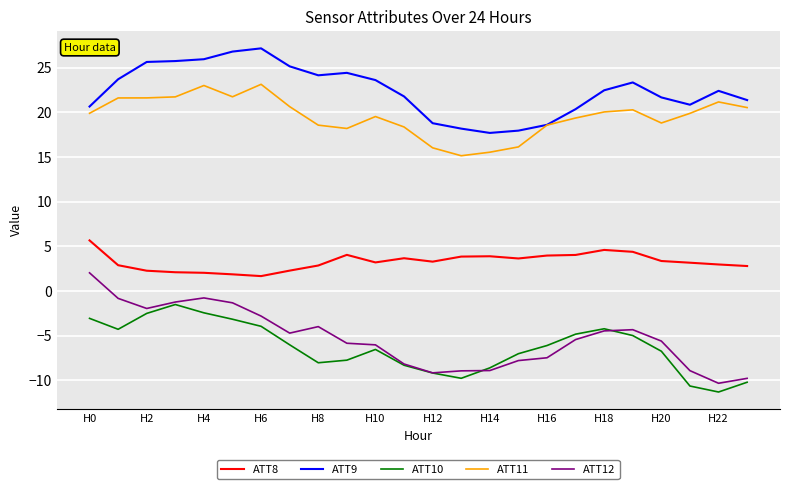

Which series has the largest range (max minus min)?

ATT12